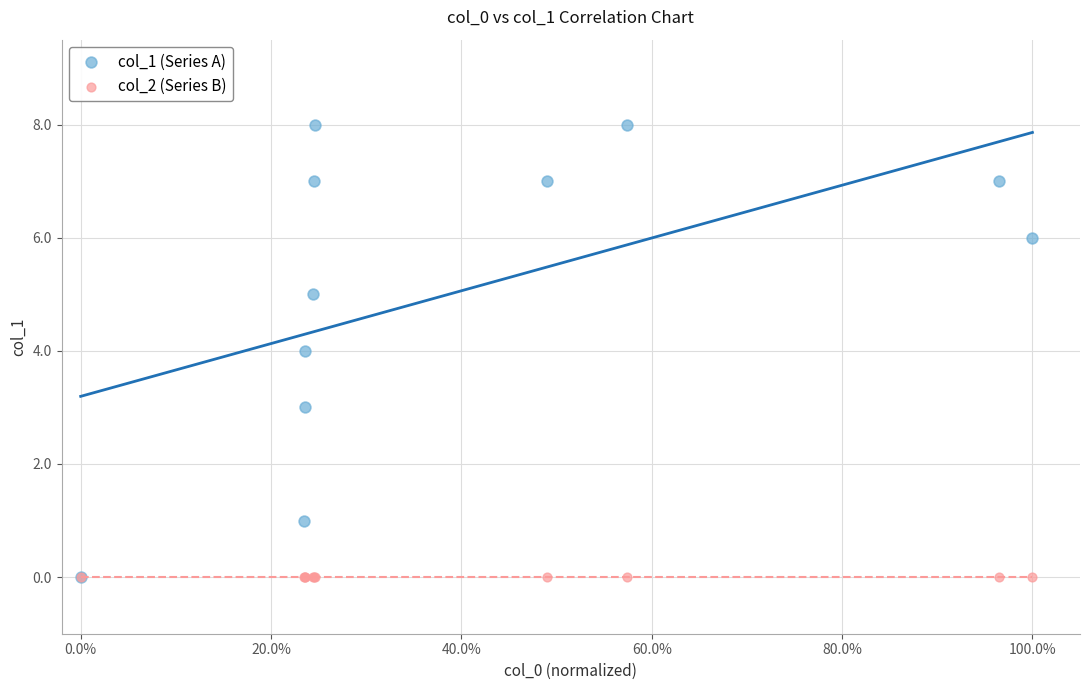

Which series reaches the maximum Y coordinate?

col_1 (Series A)